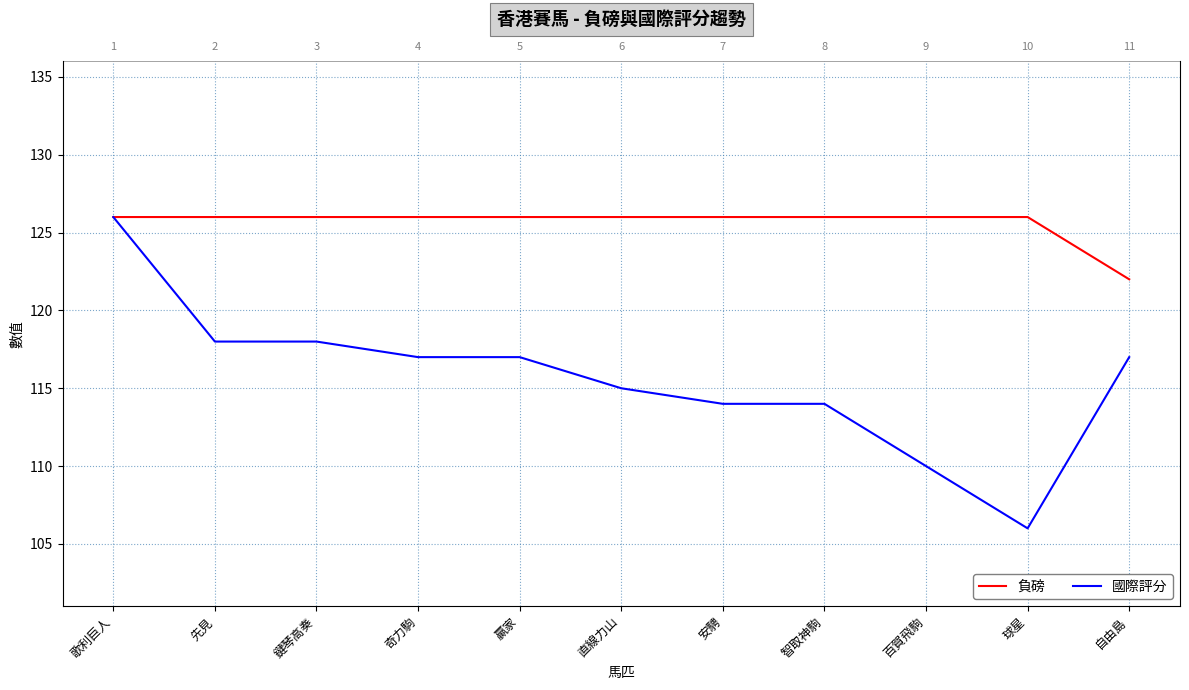

Reading left to right, extract all data points from this chart.

負磅: 歌利巨人=126	先見=126	鍵琴高奏=126	奇力駒=126	贏家=126	直線力山=126	安騁=126	智取神駒=126	百賀飛駒=126	球星=126	自由島=122
國際評分: 歌利巨人=126	先見=118	鍵琴高奏=118	奇力駒=117	贏家=117	直線力山=115	安騁=114	智取神駒=114	百賀飛駒=110	球星=106	自由島=117